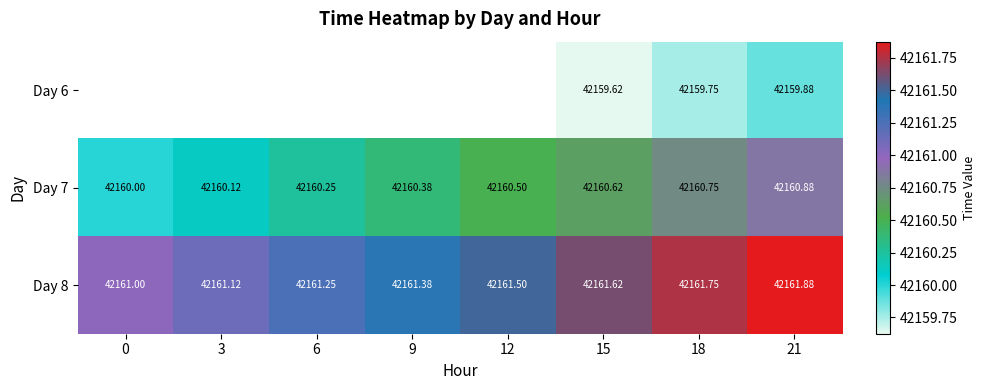

Which has a higher value, 6 or 15?

15